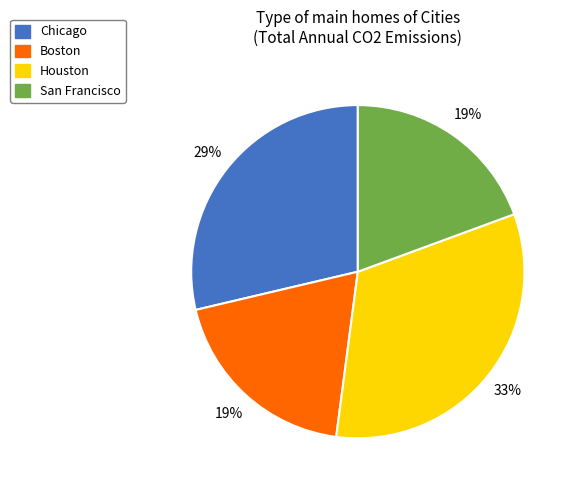

Which category has the biggest portion of the pie?

Houston